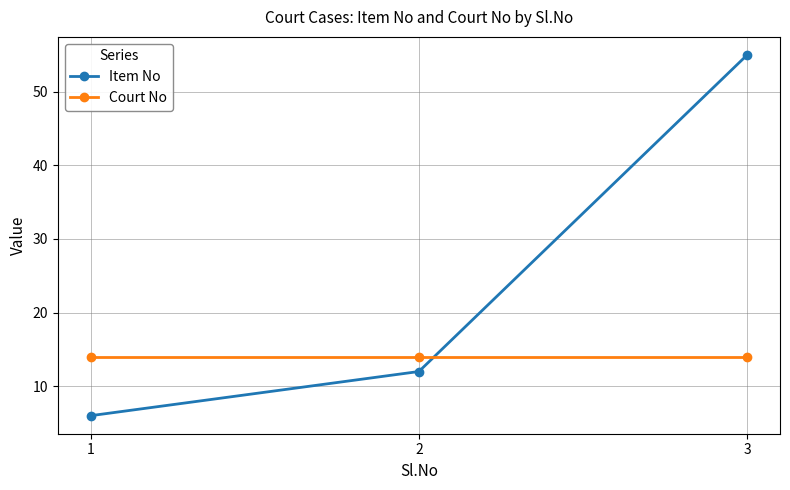

What is the lowest value of the Court No series?

14